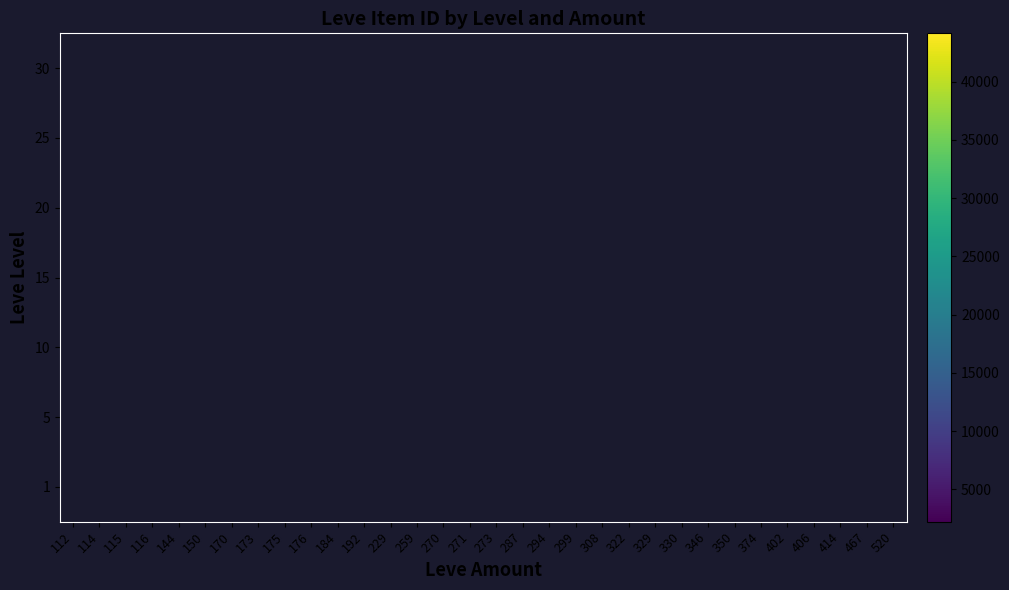

At how many categories does at least one series exceed 18618?

4